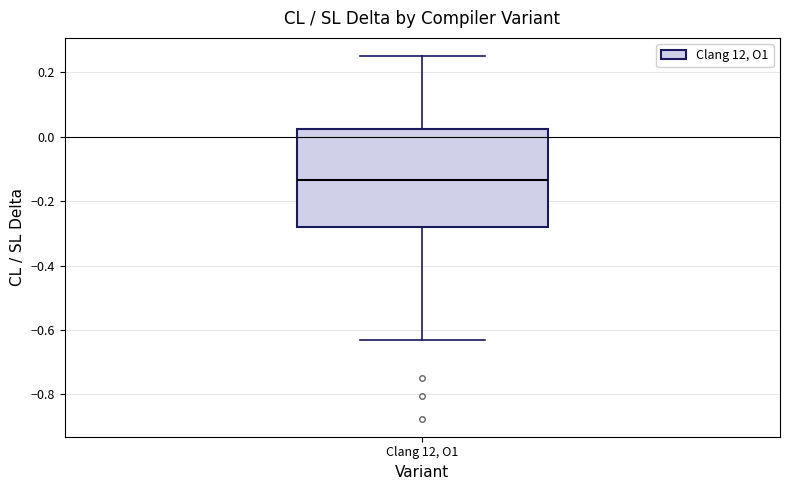

Where does the lower whisker of the box for Clang 12, O1 end on the y-axis? The values are not printed on the chart, so give them approximately, as read against the axis.

-0.64